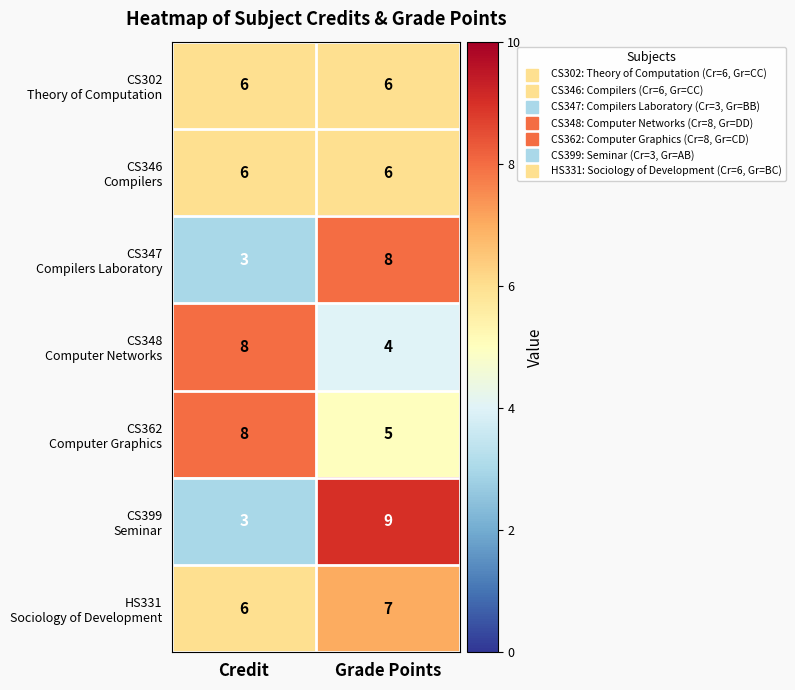

What is the difference between the highest and lowest values at Credit?

5